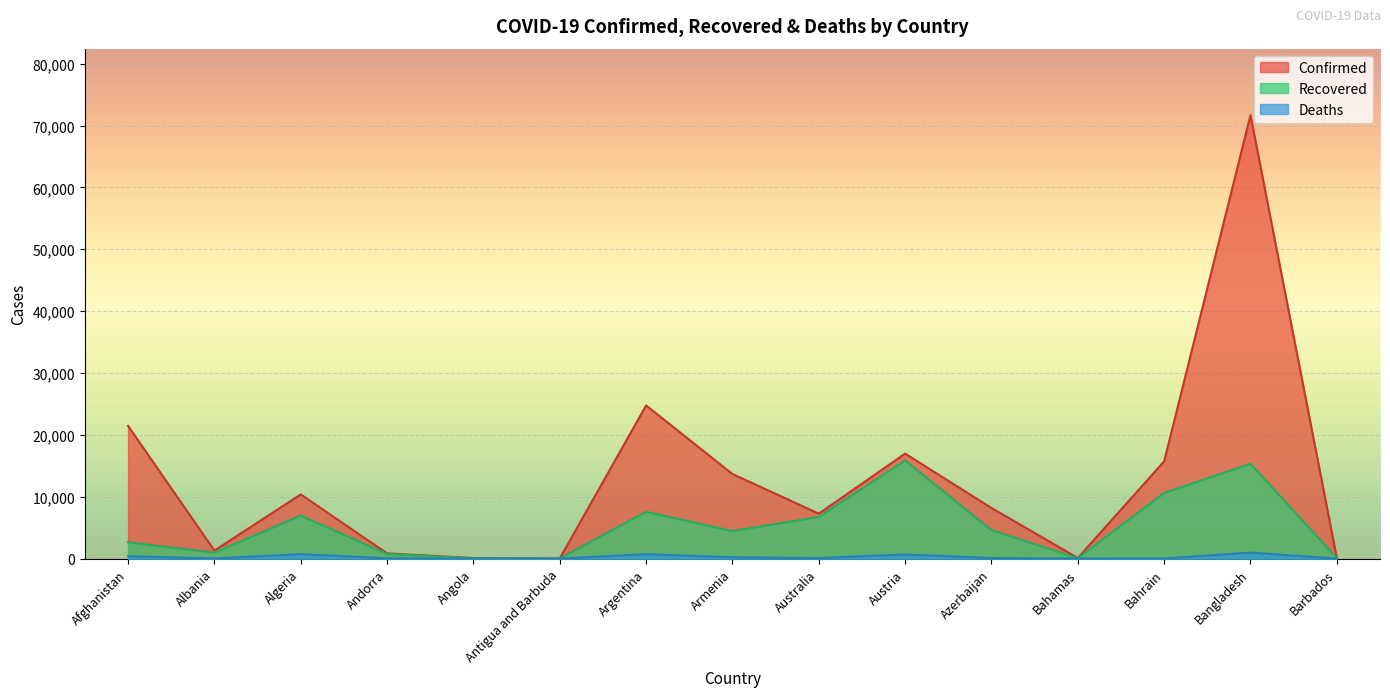

At which label does Deaths first exceed 98?

Afghanistan